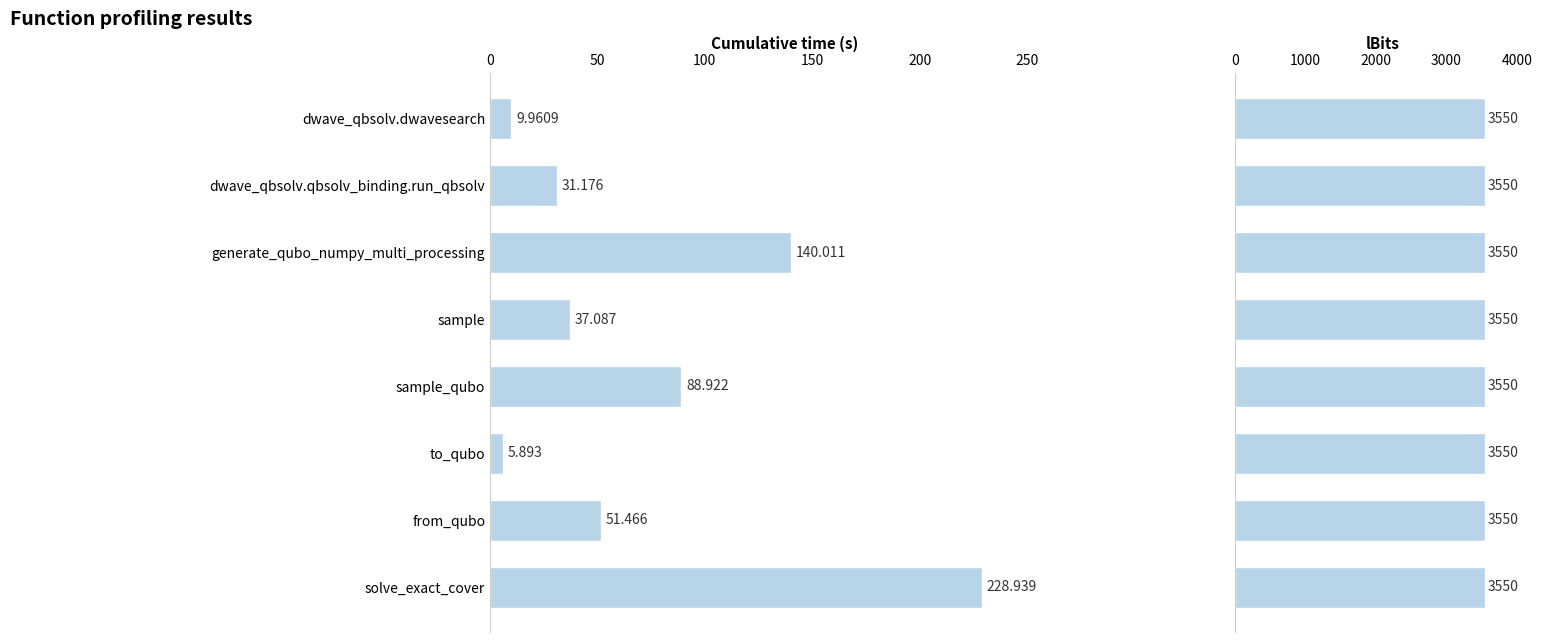

How many bars are there in each group?

2